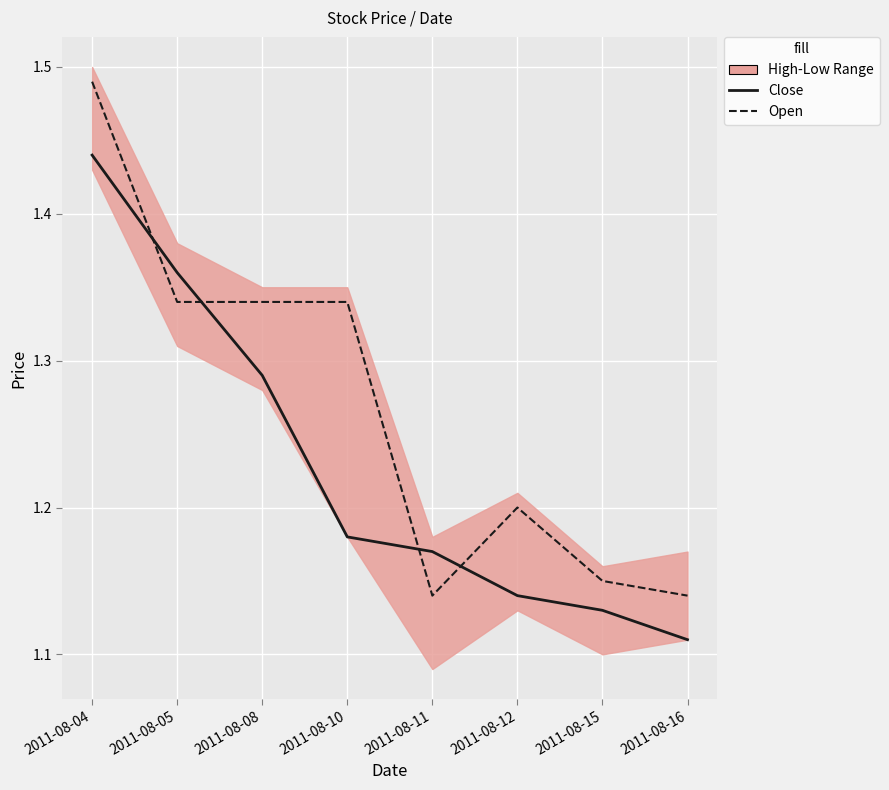

At which label does Open reach its minimum?

2011-08-11